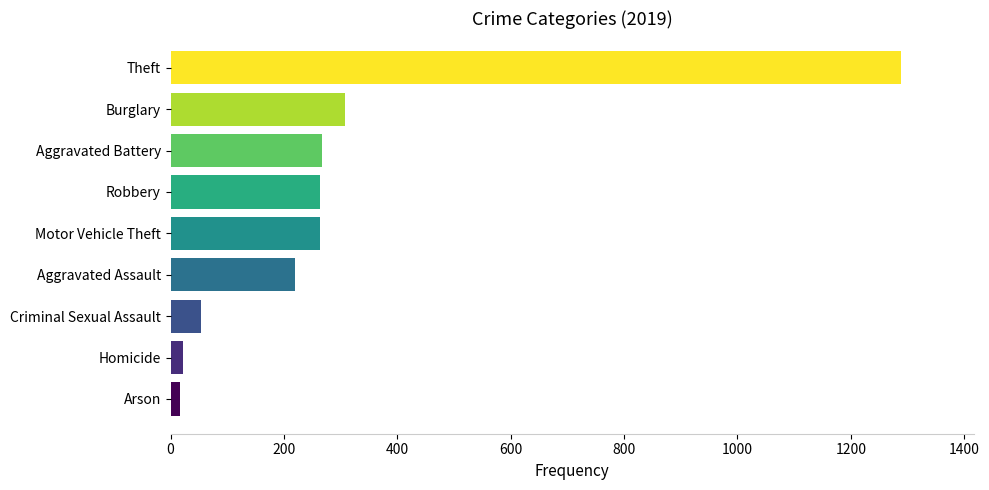

What is the label of the 1st bar from the top?

Theft